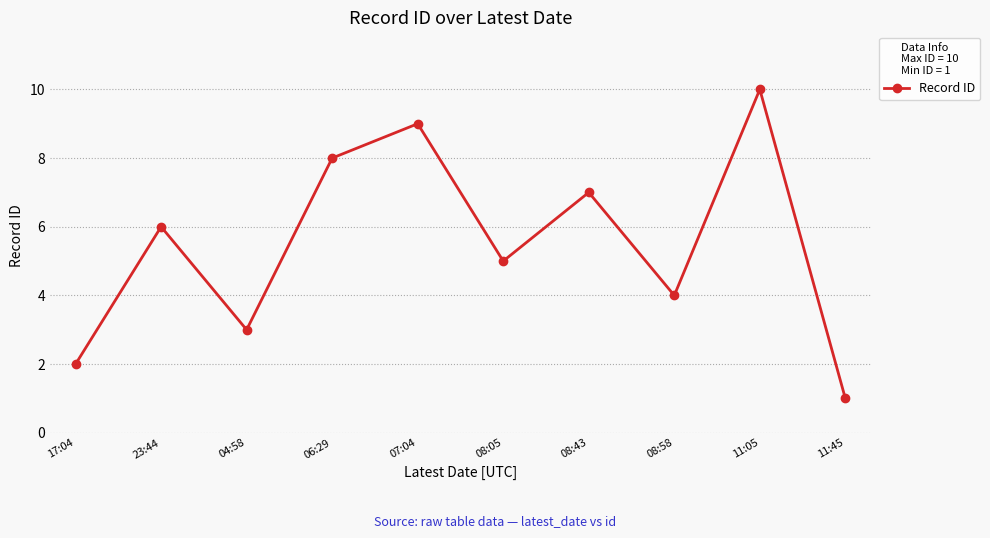

What is the change in value from 07:04 to 11:05?

+1